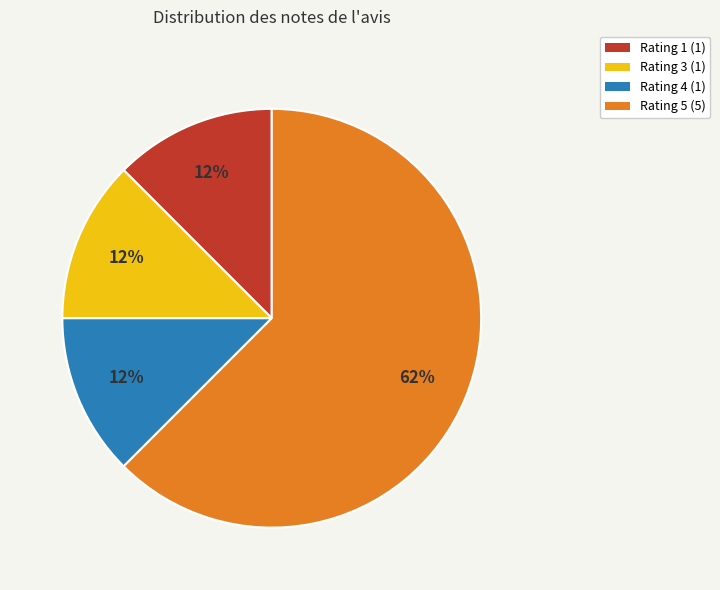

The Rating 3 slice represents 4% of the pie. True or false?

False